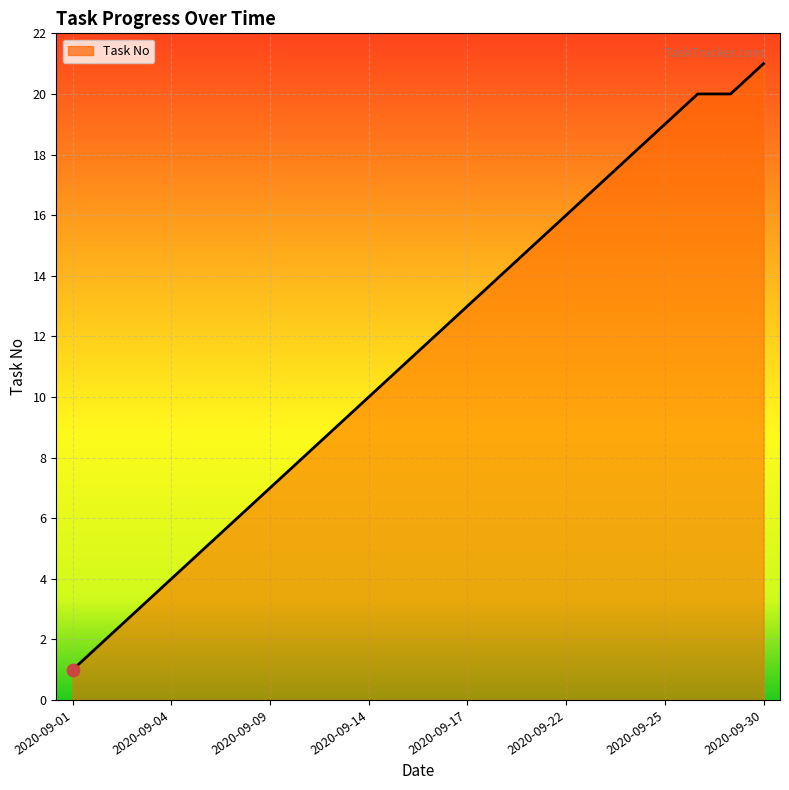

What is the greatest value displayed?

21